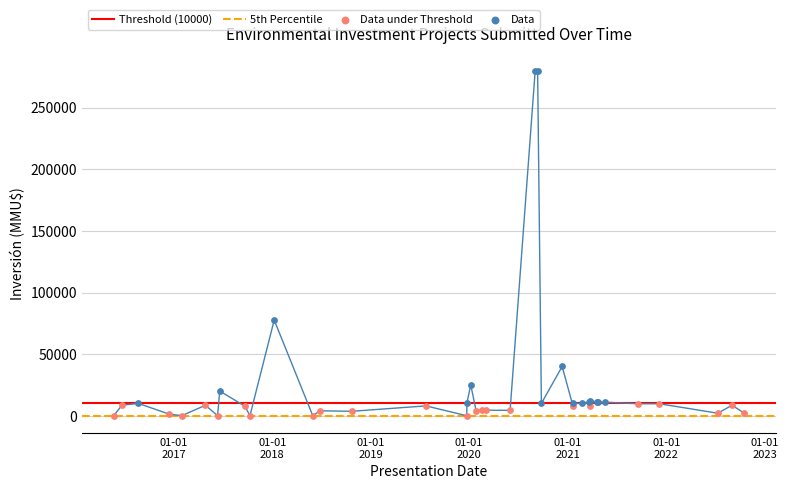

Approximately how many times larger is the value at 2022-10-18 compared to 2021-05-19?

0.2